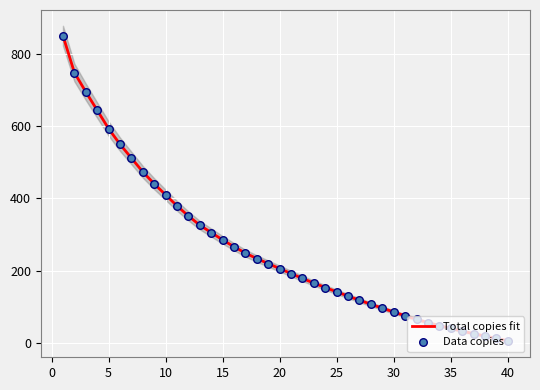

What are all the series names shown in the legend?

Total copies fit, Data copies